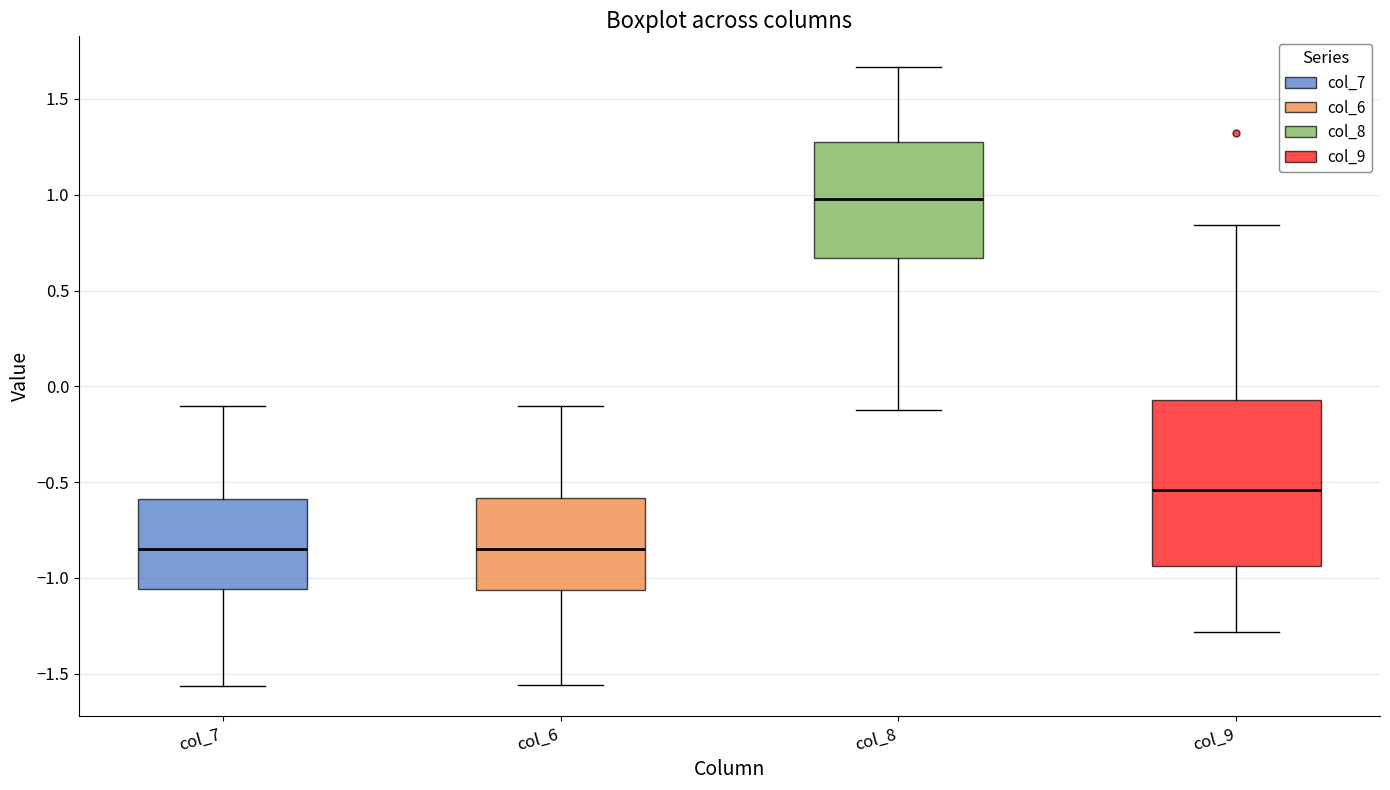

Reading left to right, transcribe this box plot: for each box, give where its median line is, the range the box spans, and where its two whiskers end, as read against the y-axis. The values are not printed on the chart, so give them approximately, as read against the axis.

col_7: median -0.85, box -1.05 to -0.60, whiskers -1.55 to -0.10
col_6: median -0.85, box -1.05 to -0.60, whiskers -1.55 to -0.10
col_8: median 1.00, box 0.65 to 1.30, whiskers -0.10 to 1.65
col_9: median -0.55, box -0.95 to -0.05, whiskers -1.30 to 0.85